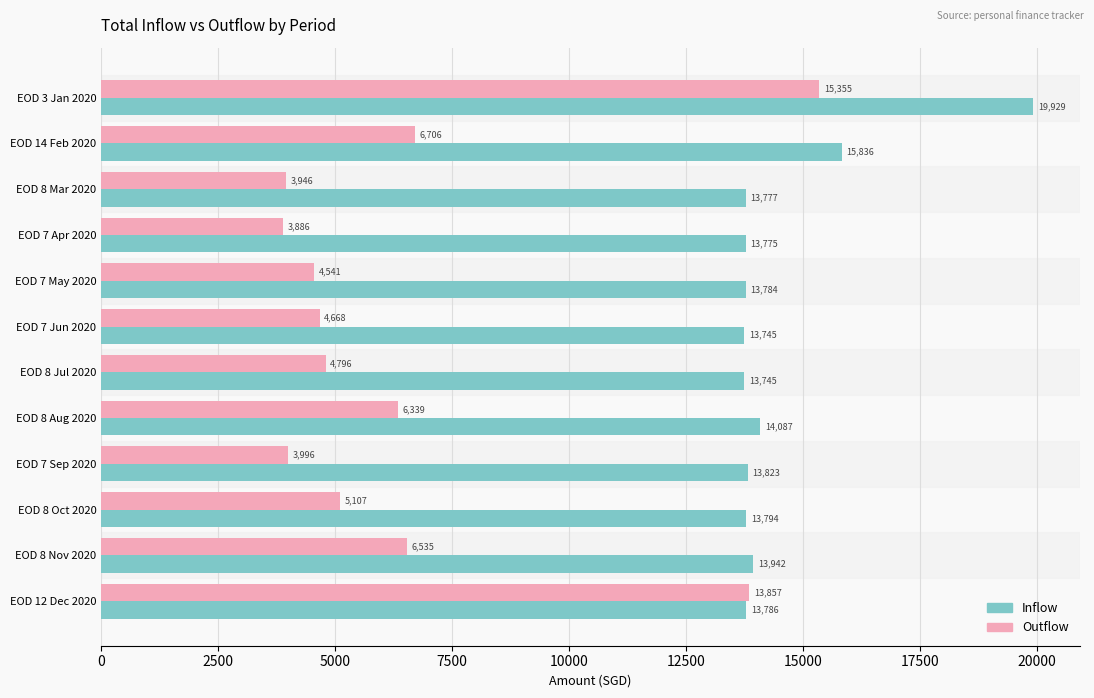

Rank the series at EOD 12 Dec 2020 from lowest to highest value.

Inflow, Outflow